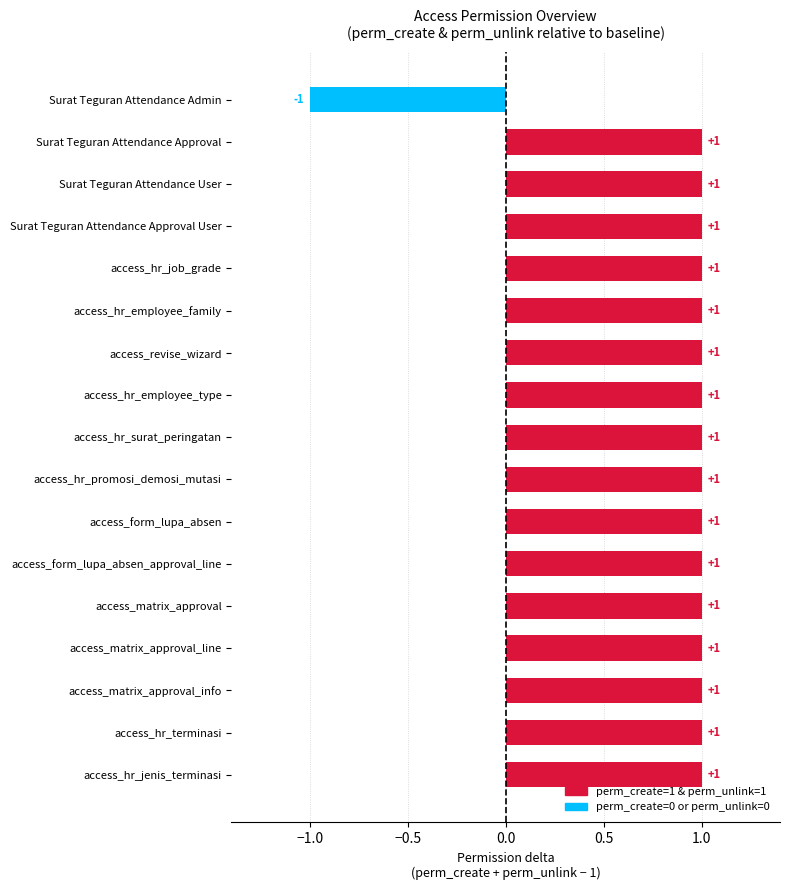

Does the chart contain any negative values?

Yes